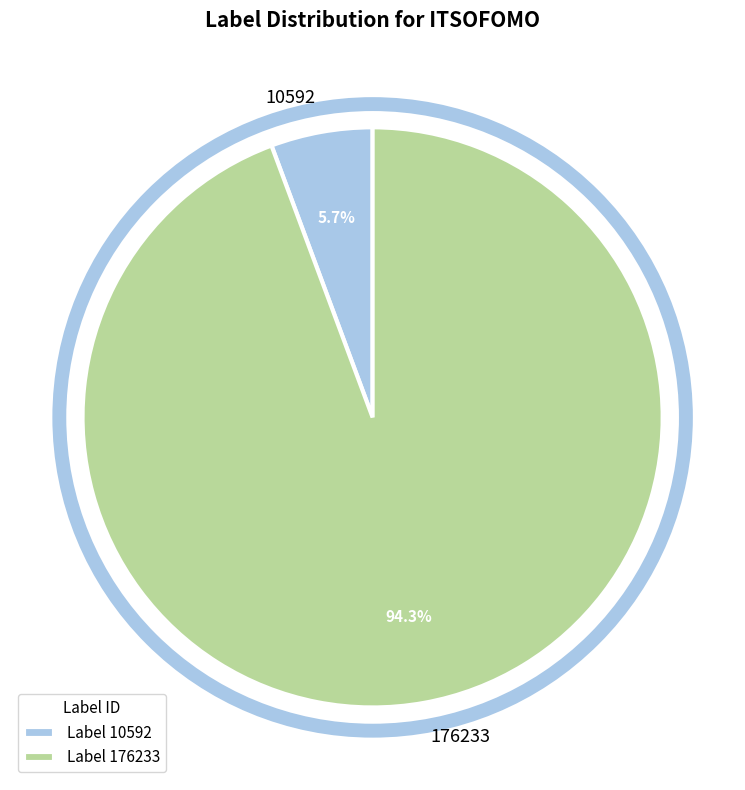

Count the number of slices in the pie.

2